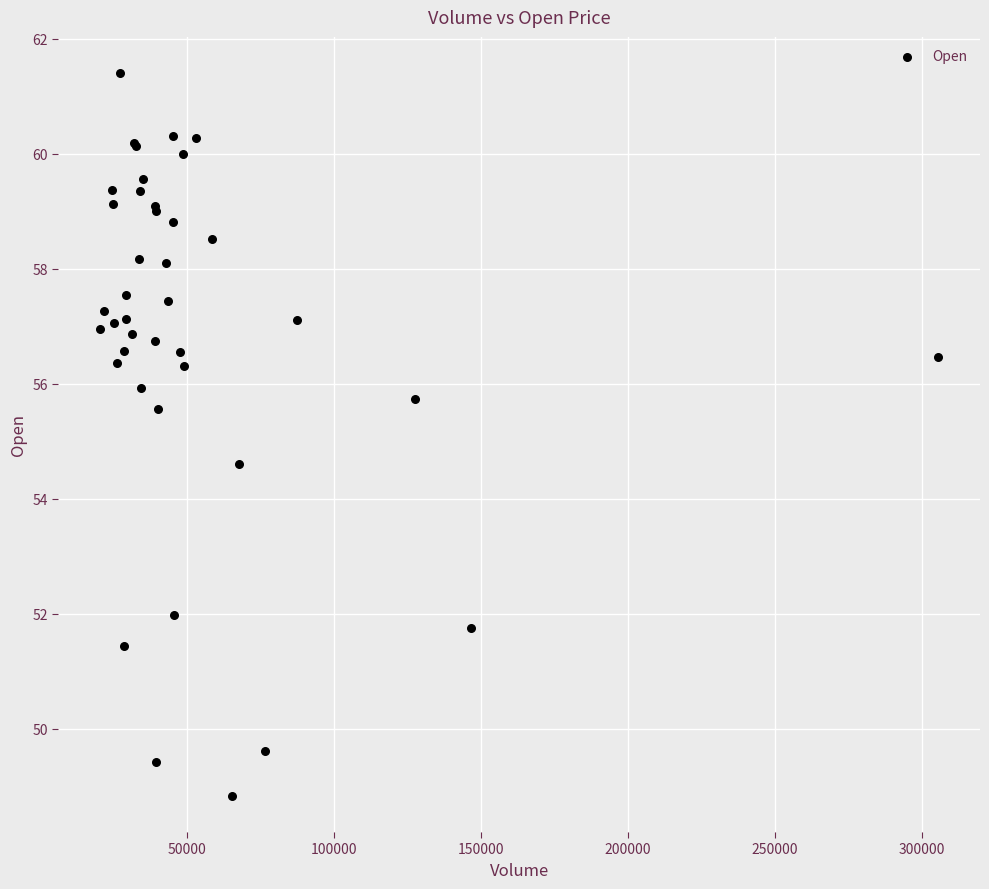

What Y value in the scatter plot is closest to 55?

54.6